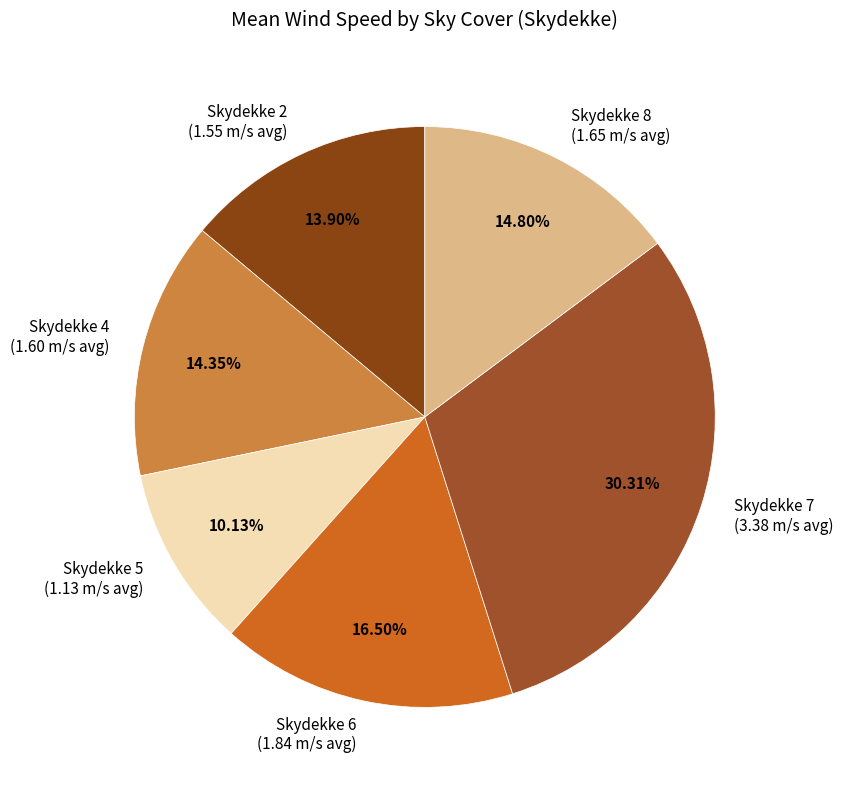

To the nearest percent, what is the difference between the largest and smallest slice percentages?

20%